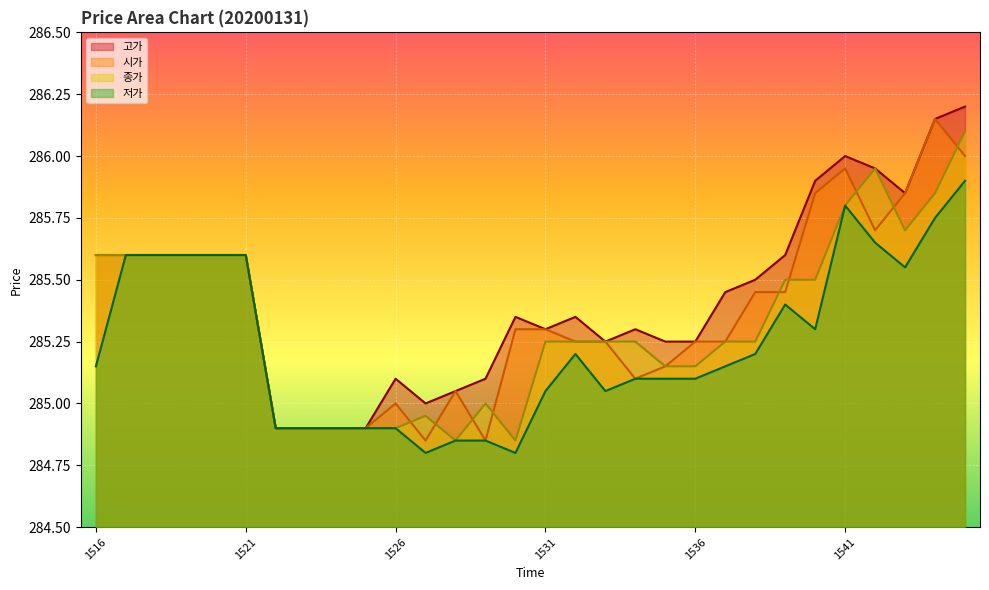

Reading left to right, list all the values displayed in this chart.

고가: 285.6	285.6	285.6	285.6	285.6	285.6	284.9	284.9	284.9	284.9	285.1	285.0	285.1	285.1	285.4	285.3	285.4	285.2	285.3	285.2	285.2	285.4	285.5	285.6	285.9	286.0	285.9	285.9	286.1	286.2
저가: 285.1	285.6	285.6	285.6	285.6	285.6	284.9	284.9	284.9	284.9	284.9	284.8	284.9	284.9	284.8	285.1	285.2	285.1	285.1	285.1	285.1	285.1	285.2	285.4	285.3	285.8	285.6	285.6	285.8	285.9
시가: 285.6	285.6	285.6	285.6	285.6	285.6	284.9	284.9	284.9	284.9	285.0	284.9	285.1	284.9	285.3	285.3	285.2	285.2	285.1	285.1	285.2	285.2	285.4	285.4	285.9	285.9	285.7	285.9	286.1	286.0
종가: 285.6	285.6	285.6	285.6	285.6	285.6	284.9	284.9	284.9	284.9	284.9	284.9	284.9	285.0	284.9	285.2	285.2	285.2	285.2	285.1	285.1	285.2	285.2	285.5	285.5	285.8	285.9	285.7	285.9	286.1